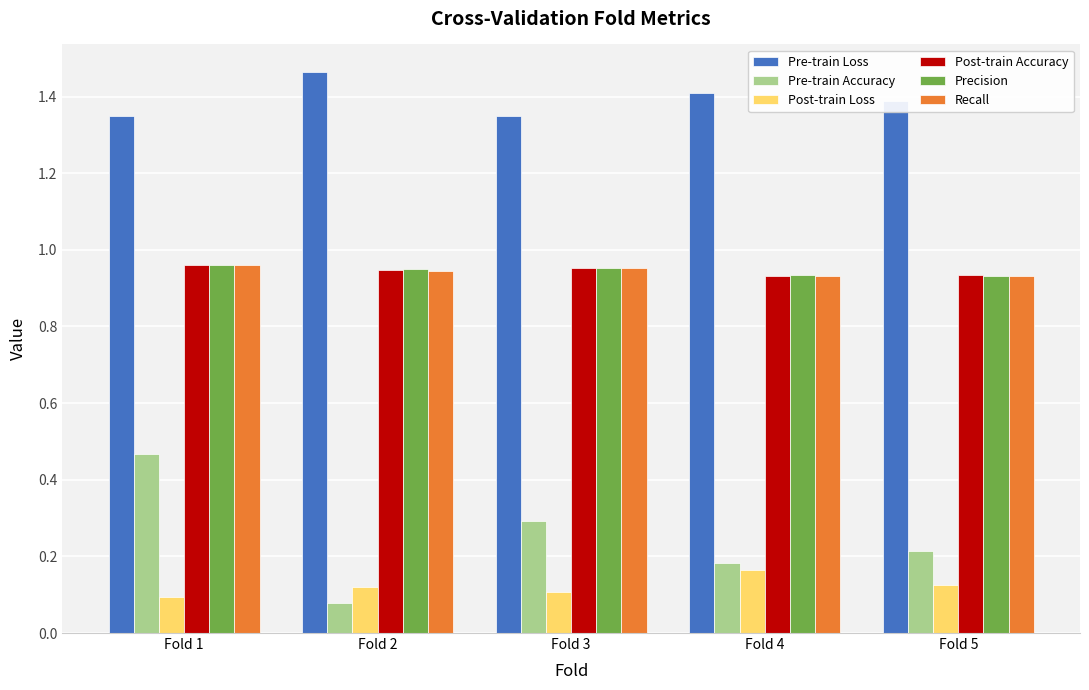

The value of Pre-train Loss at Fold 4 is 1.4. True or false?

True